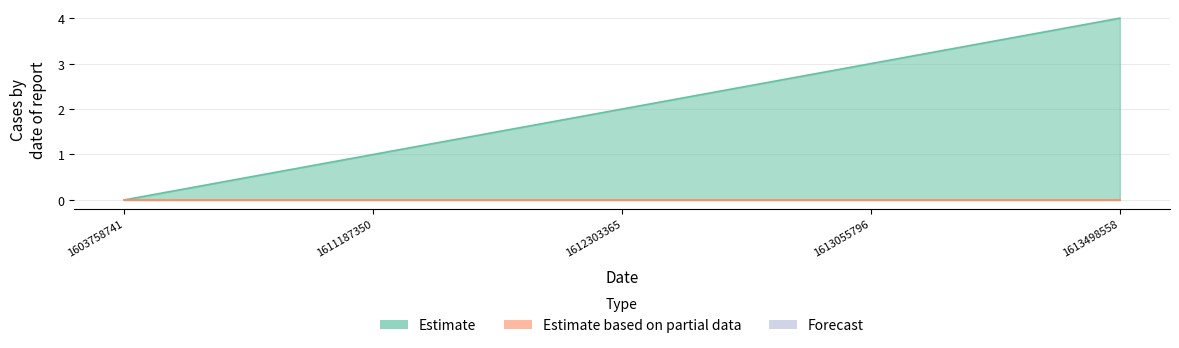

What is the difference between the maximum and minimum values?

4